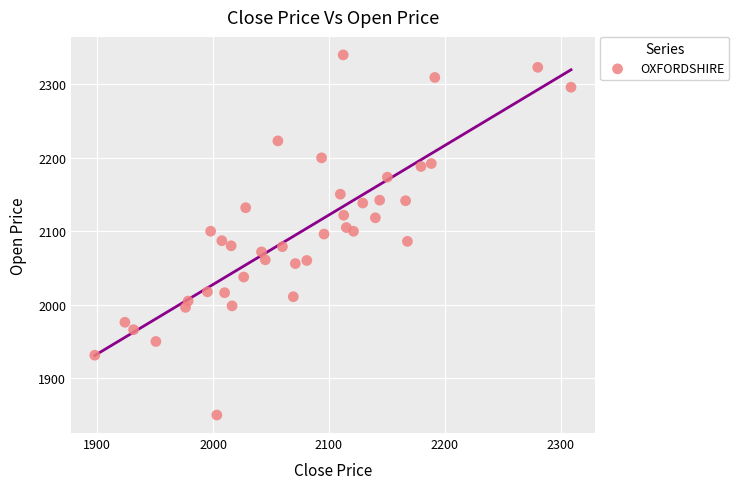

What is the range of X values (max minus min)?

411.1